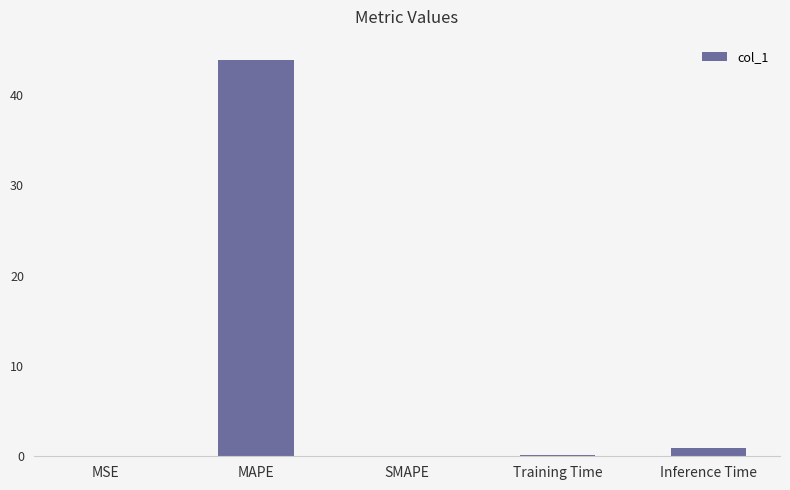

What is the greatest value displayed?

43.9